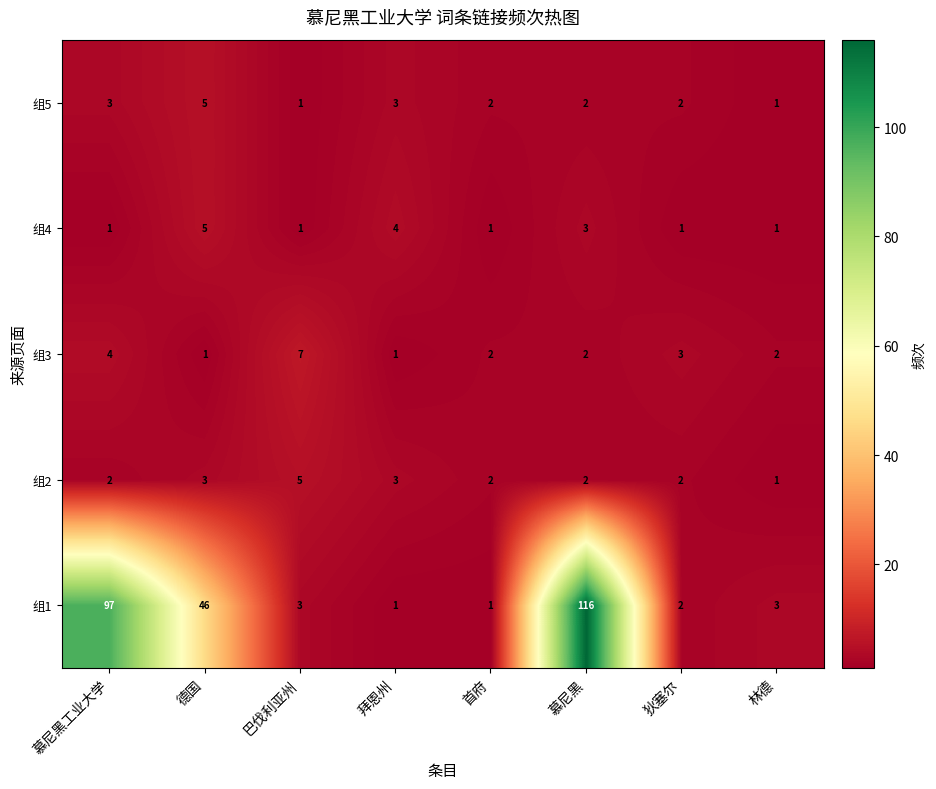

Which series changed the most between 首府 and 林德?

组1